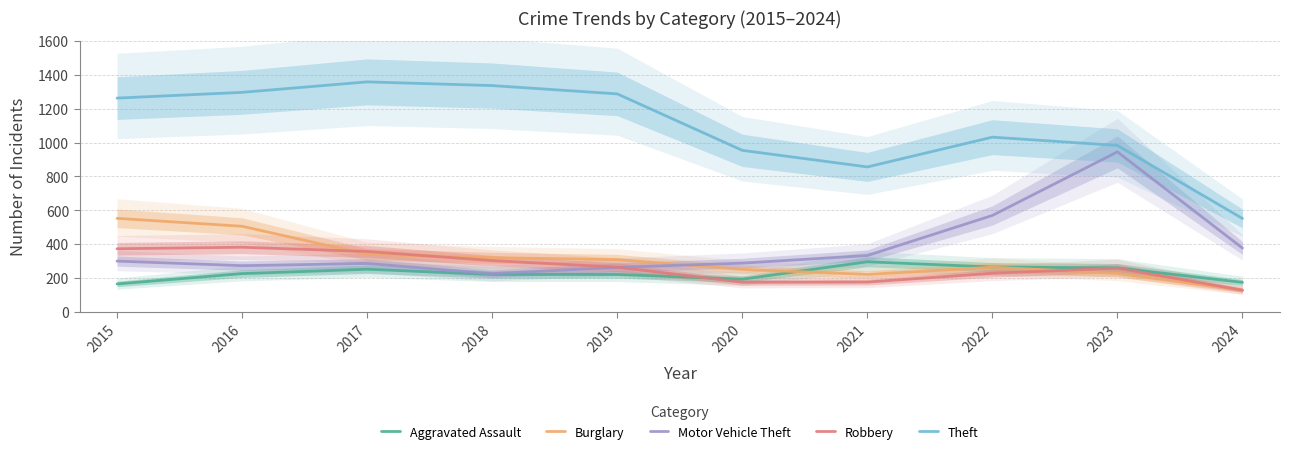

Reading left to right, what are all the values shown in this chart?

Aggravated Assault: 2015=164	2016=225	2017=251	2018=220	2019=220	2020=192	2021=295	2022=264	2023=259	2024=173
Burglary: 2015=552	2016=505	2017=339	2018=319	2019=308	2020=250	2021=220	2022=263	2023=226	2024=127
Motor Vehicle Theft: 2015=299	2016=272	2017=285	2018=225	2019=262	2020=287	2021=332	2022=569	2023=945	2024=376
Robbery: 2015=372	2016=381	2017=356	2018=302	2019=263	2020=174	2021=175	2022=227	2023=257	2024=127
Theft: 2015=1263	2016=1297	2017=1359	2018=1337	2019=1288	2020=954	2021=856	2022=1032	2023=983	2024=551